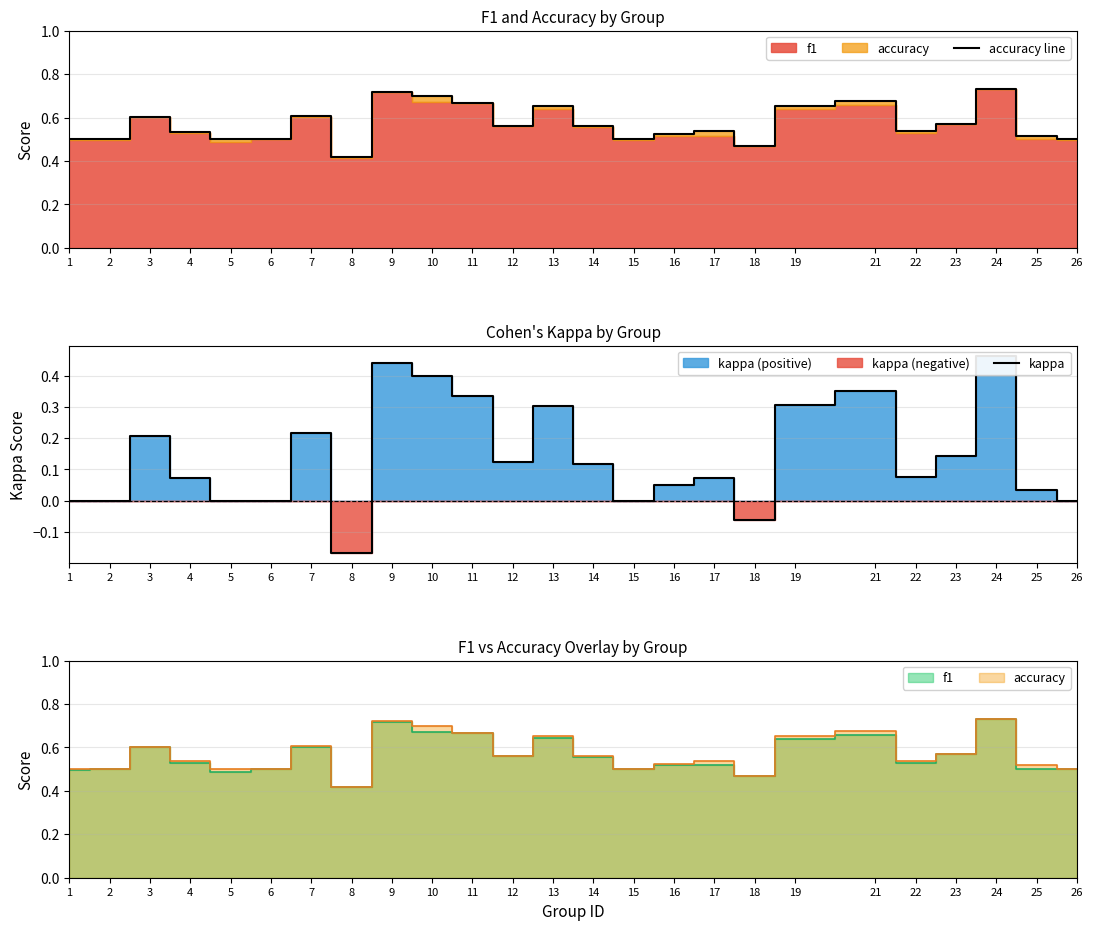

What is the value of the accuracy line point at the 18th from the left?

0.5